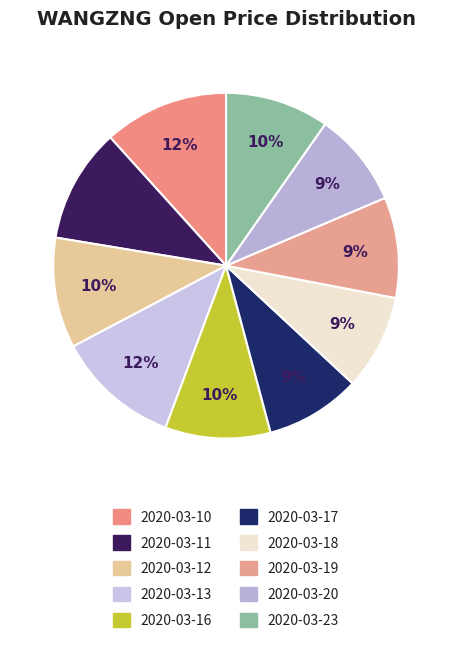

To the nearest percent, what percentage of the pie is 2020-03-12?

10%